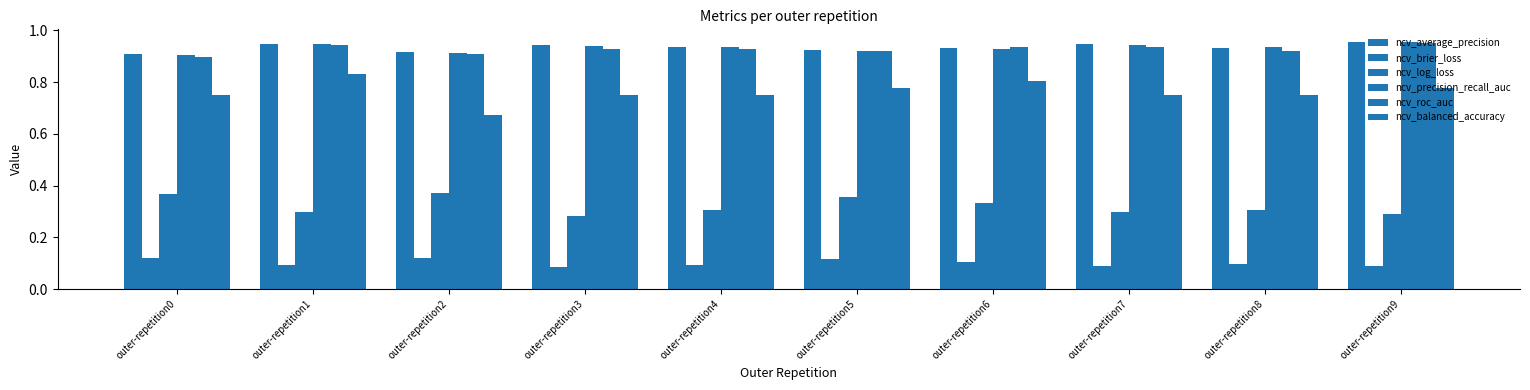

Between outer-repetition6 and outer-repetition8, which is larger?

outer-repetition8